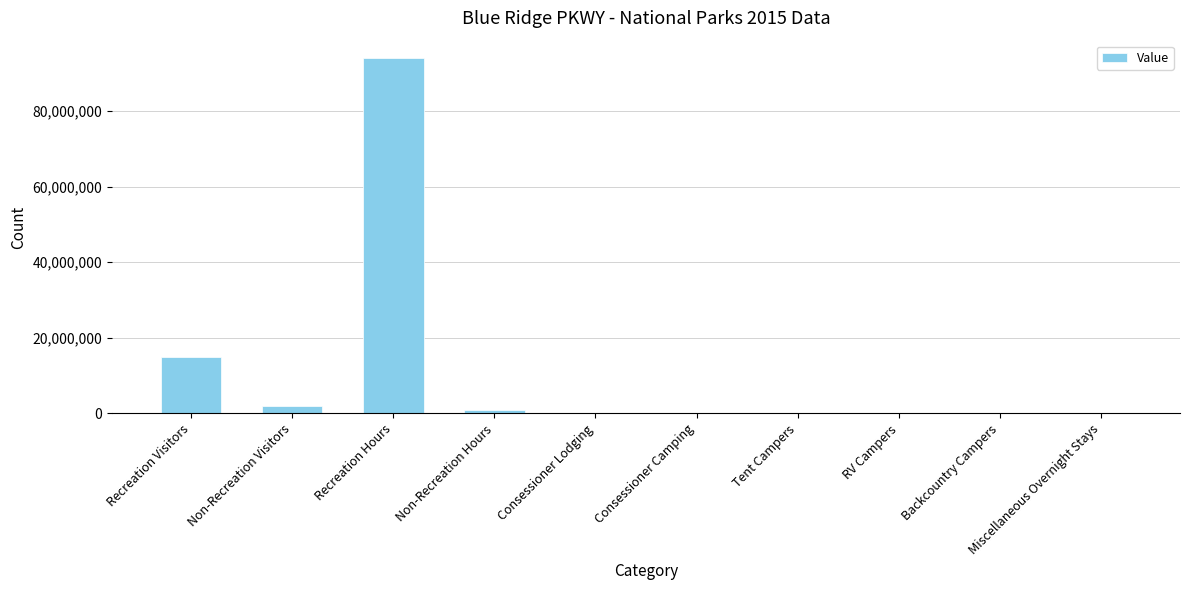

What is the sum of all values?

112097184